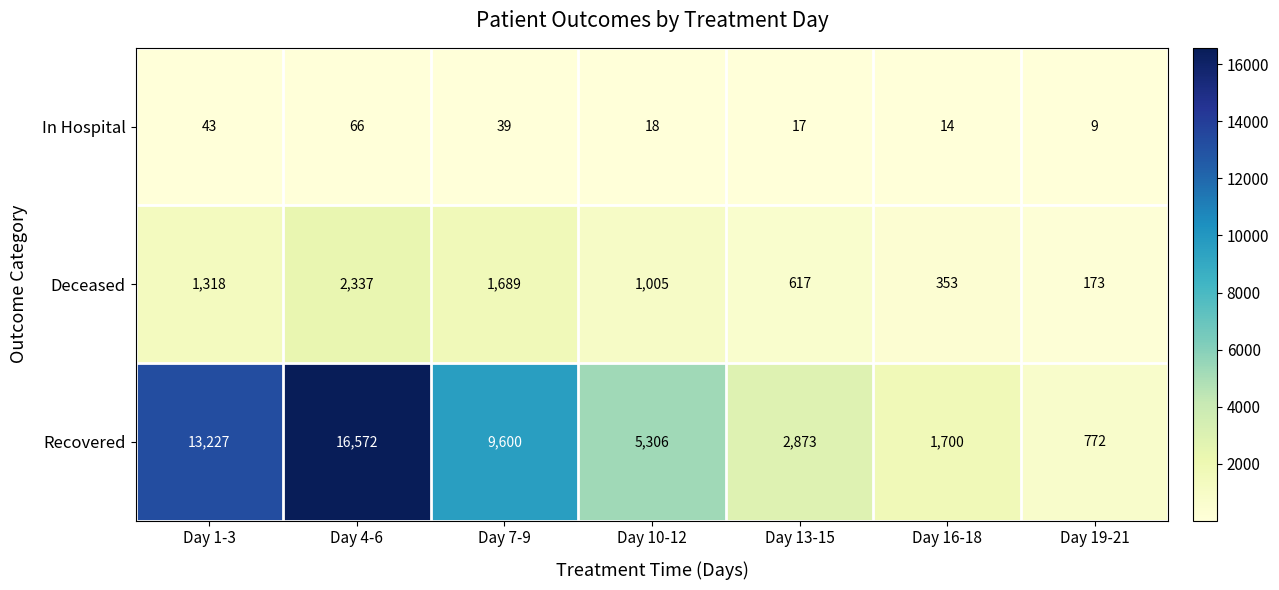

List the labels in order of In Hospital value, largest first.

Day 4-6, Day 1-3, Day 7-9, Day 10-12, Day 13-15, Day 16-18, Day 19-21